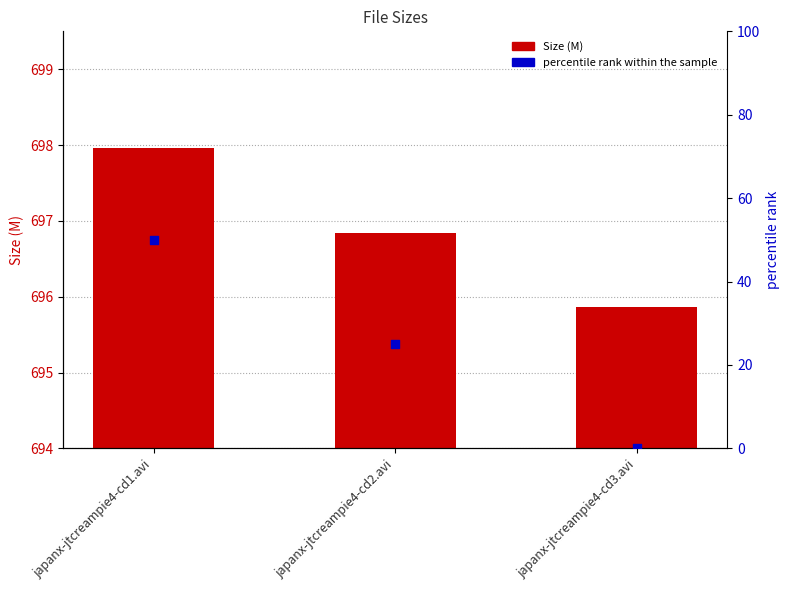

Is the value of Size at japanx-jtcreampie4-cd3.avi greater than the value of percentile rank within the sample at japanx-jtcreampie4-cd3.avi?

Yes